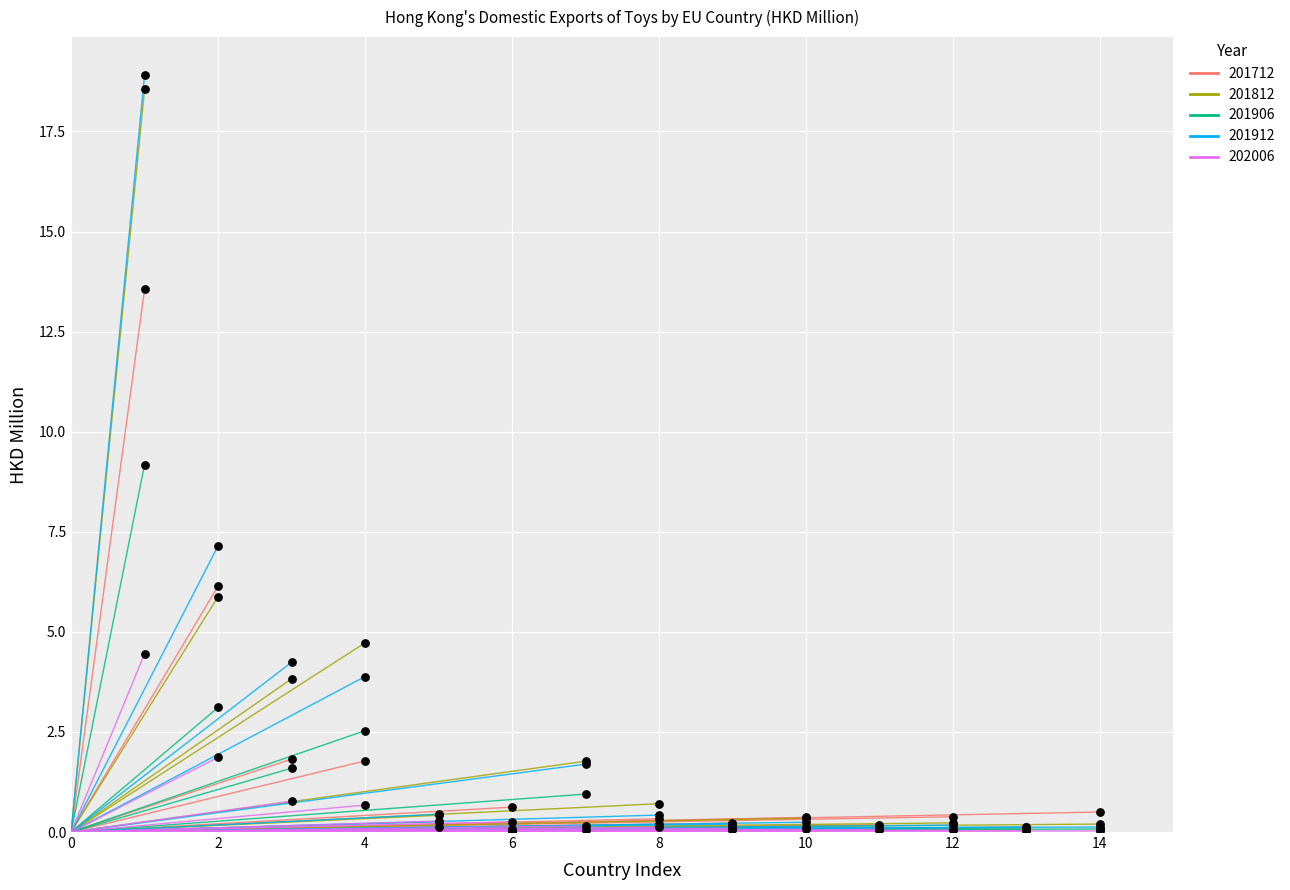

Which series has the largest Y range (max minus min)?

201912